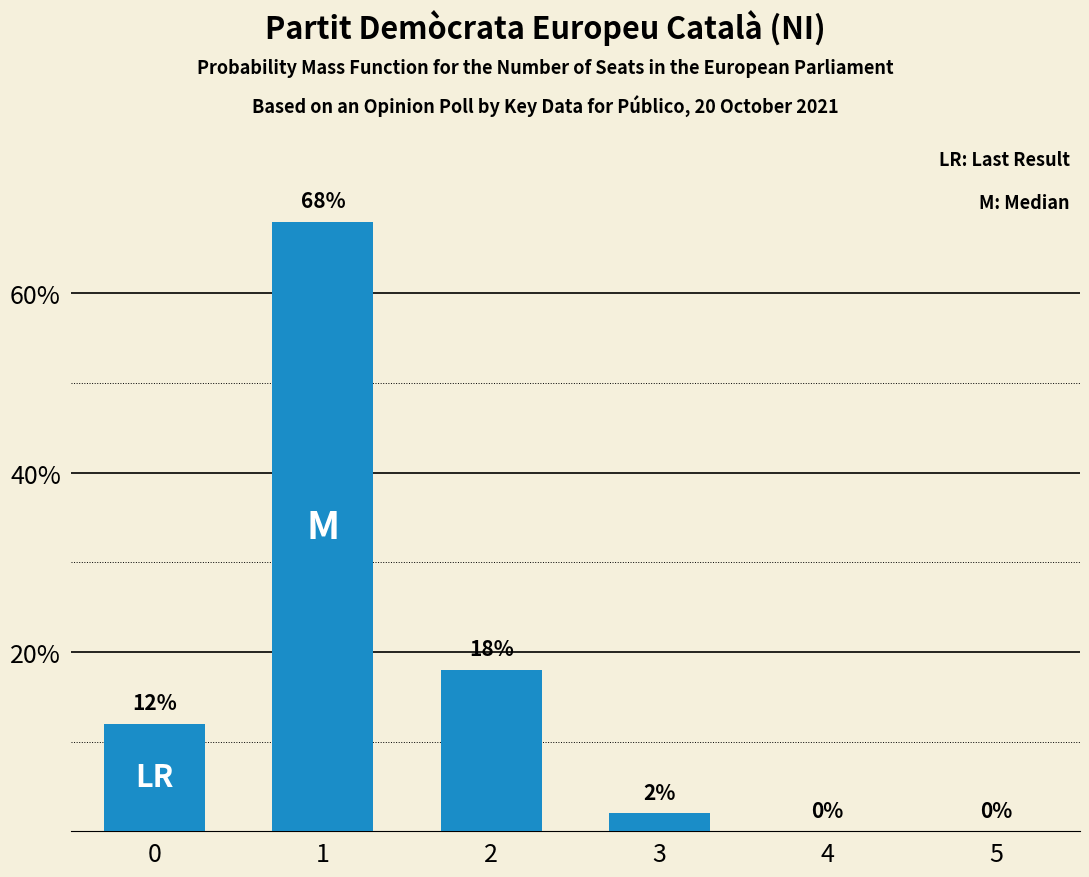

Reading left to right, extract all data points from this chart.

12	68	18	2	0	0